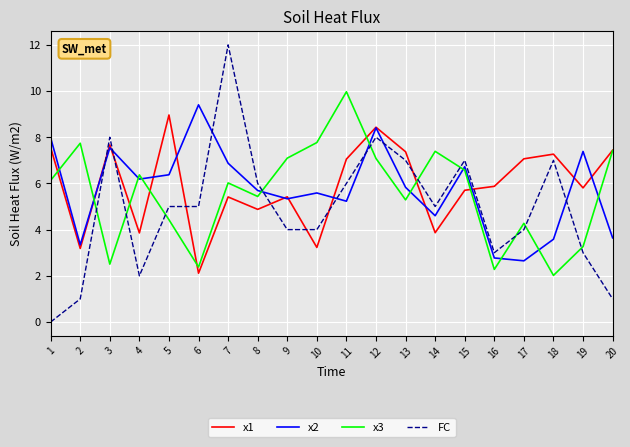

At which category does FC reach its first local valley?

4